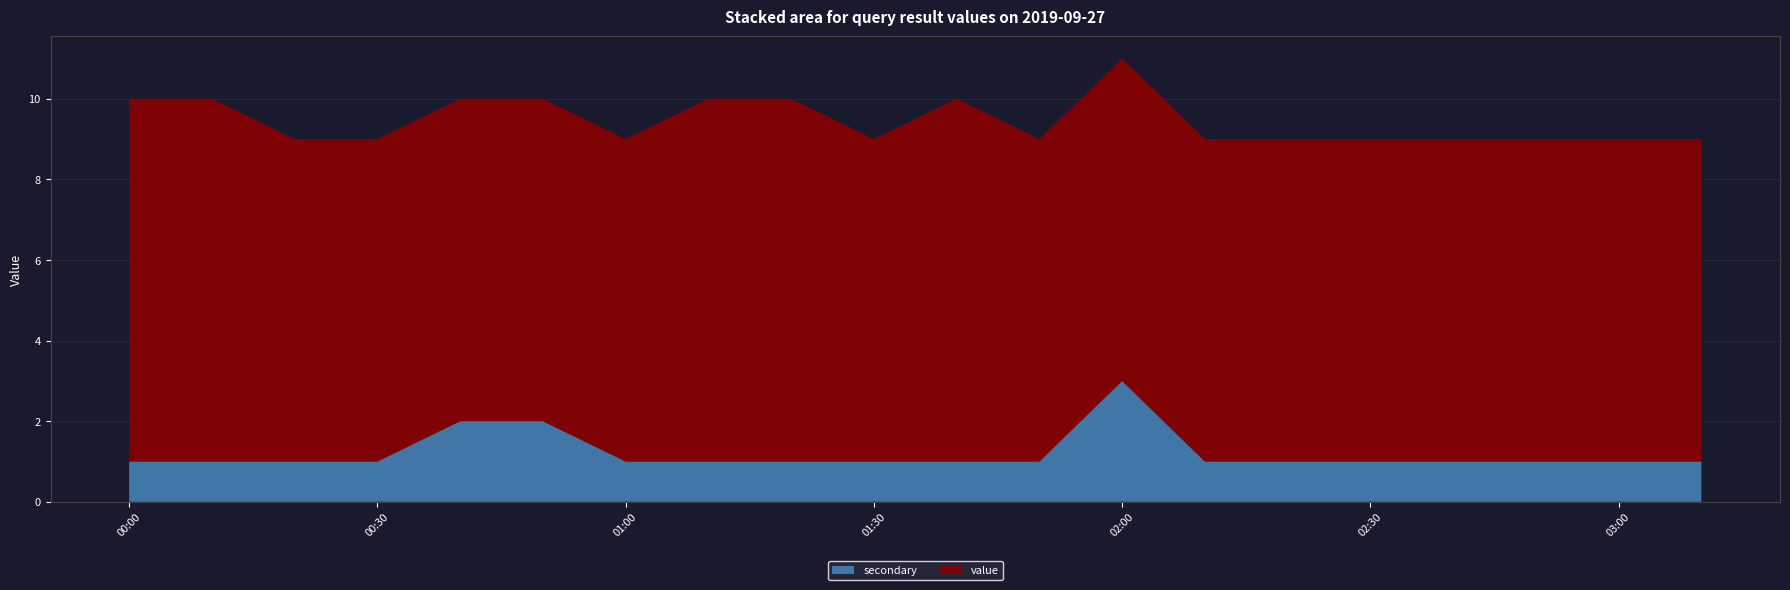

Reading left to right, list all the values displayed in this chart.

value: 2019-09-27 00:00=9	2019-09-27 00:10=9	2019-09-27 00:20=8	2019-09-27 00:30=8	2019-09-27 00:40=8	2019-09-27 00:50=8	2019-09-27 01:00=8	2019-09-27 01:10=9	2019-09-27 01:20=9	2019-09-27 01:30=8	2019-09-27 01:40=9	2019-09-27 01:50=8	2019-09-27 02:00=8	2019-09-27 02:10=8	2019-09-27 02:20=8	2019-09-27 02:30=8	2019-09-27 02:40=8	2019-09-27 02:50=8	2019-09-27 03:00=8	2019-09-27 03:10=8
secondary: 2019-09-27 00:00=1	2019-09-27 00:10=1	2019-09-27 00:20=1	2019-09-27 00:30=1	2019-09-27 00:40=2	2019-09-27 00:50=2	2019-09-27 01:00=1	2019-09-27 01:10=1	2019-09-27 01:20=1	2019-09-27 01:30=1	2019-09-27 01:40=1	2019-09-27 01:50=1	2019-09-27 02:00=3	2019-09-27 02:10=1	2019-09-27 02:20=1	2019-09-27 02:30=1	2019-09-27 02:40=1	2019-09-27 02:50=1	2019-09-27 03:00=1	2019-09-27 03:10=1